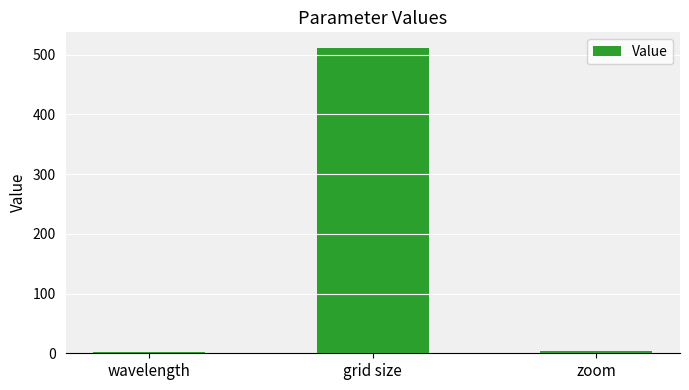

What is the maximum value shown in the chart?

512.0